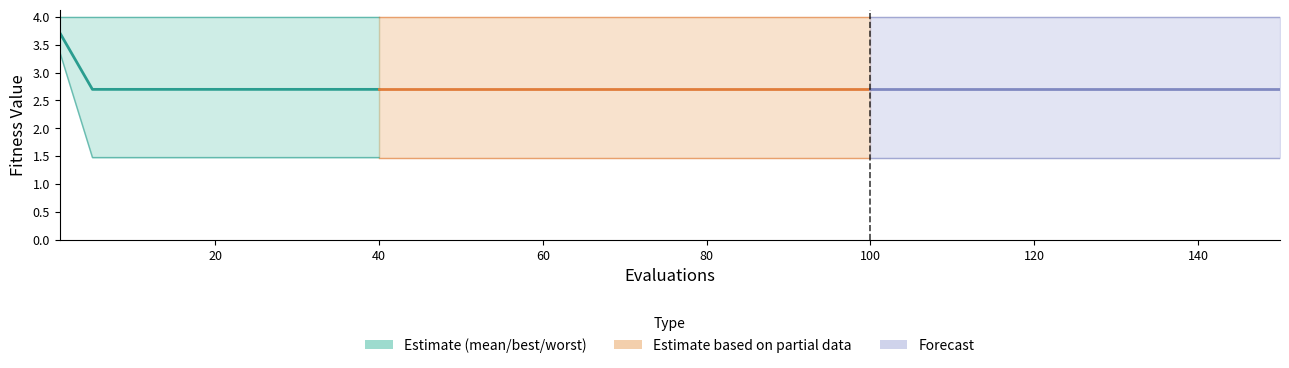

Does the chart have visible grid lines?

No